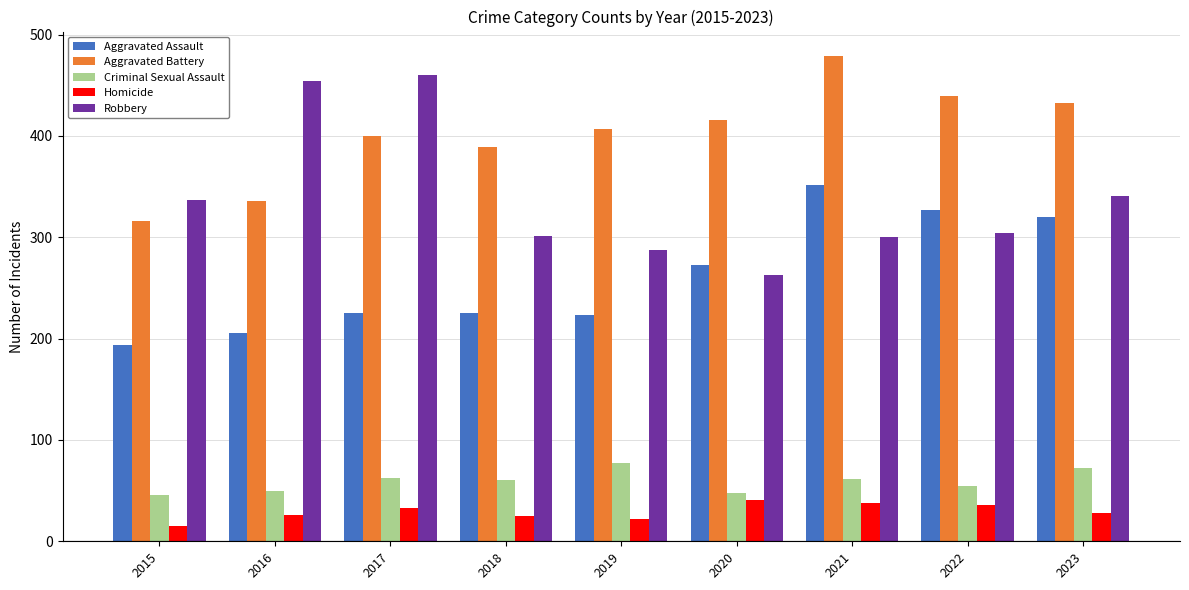

What is the greatest value displayed?

479